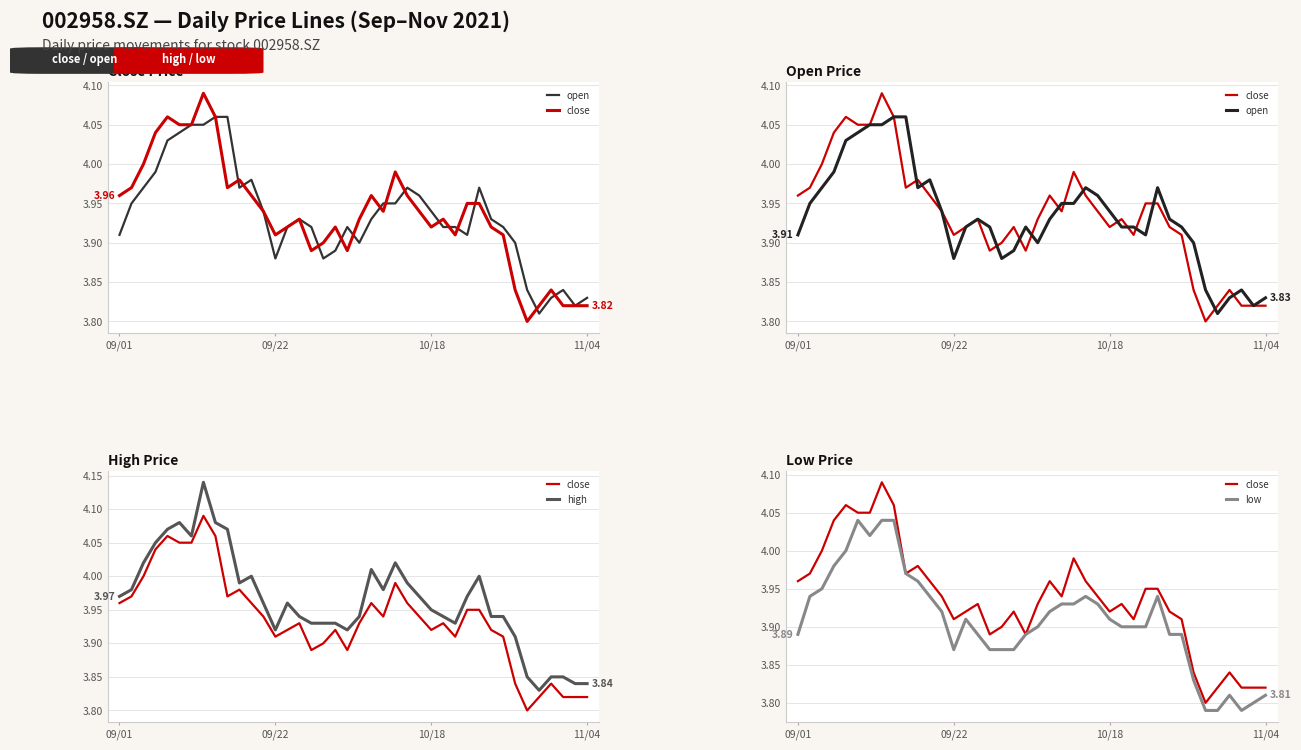

What are all the series names shown in the legend?

open, close, high, low